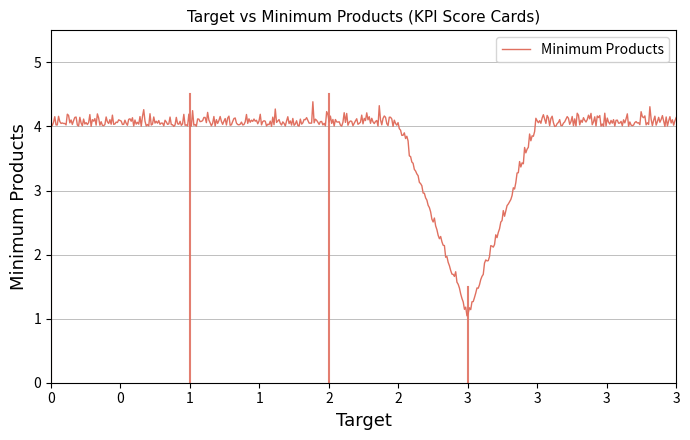

What is the average value?

3.7